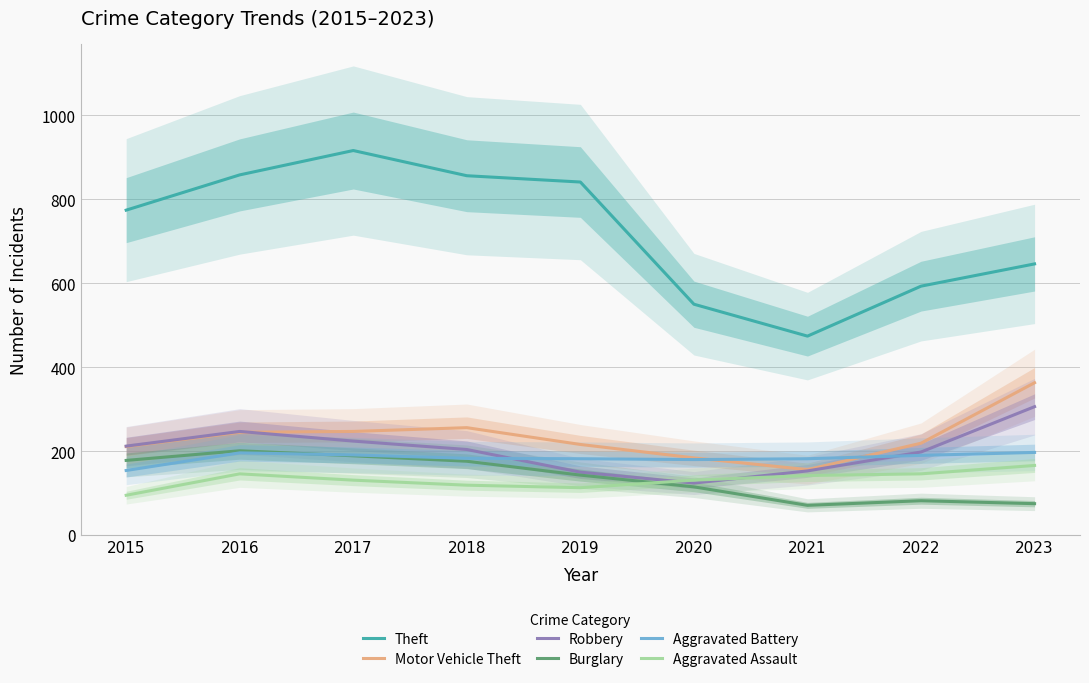

How many values in the Aggravated Battery series are below 183?

4